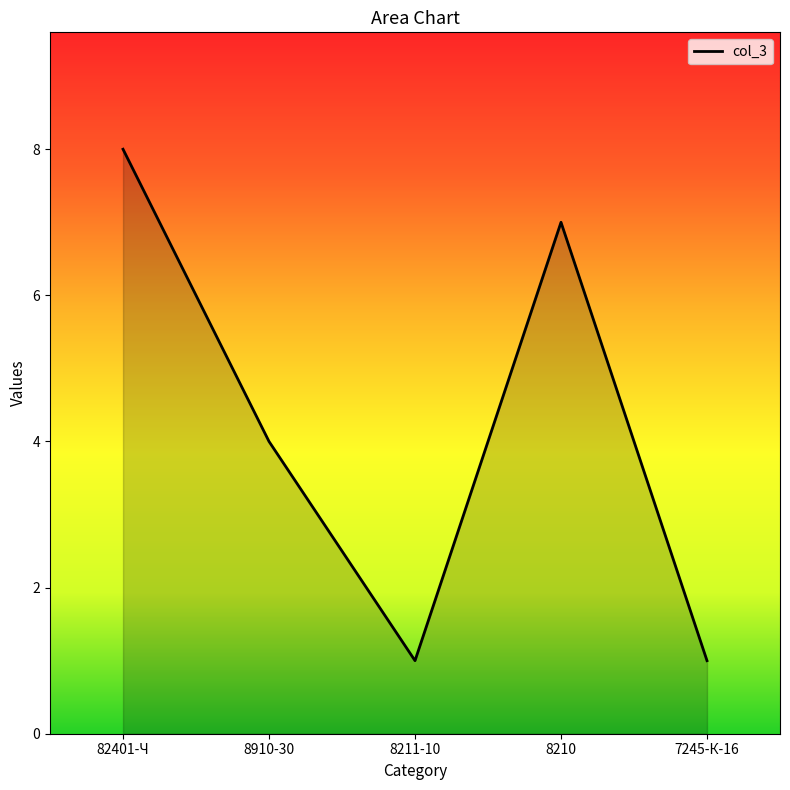

What is the greatest value displayed?

8